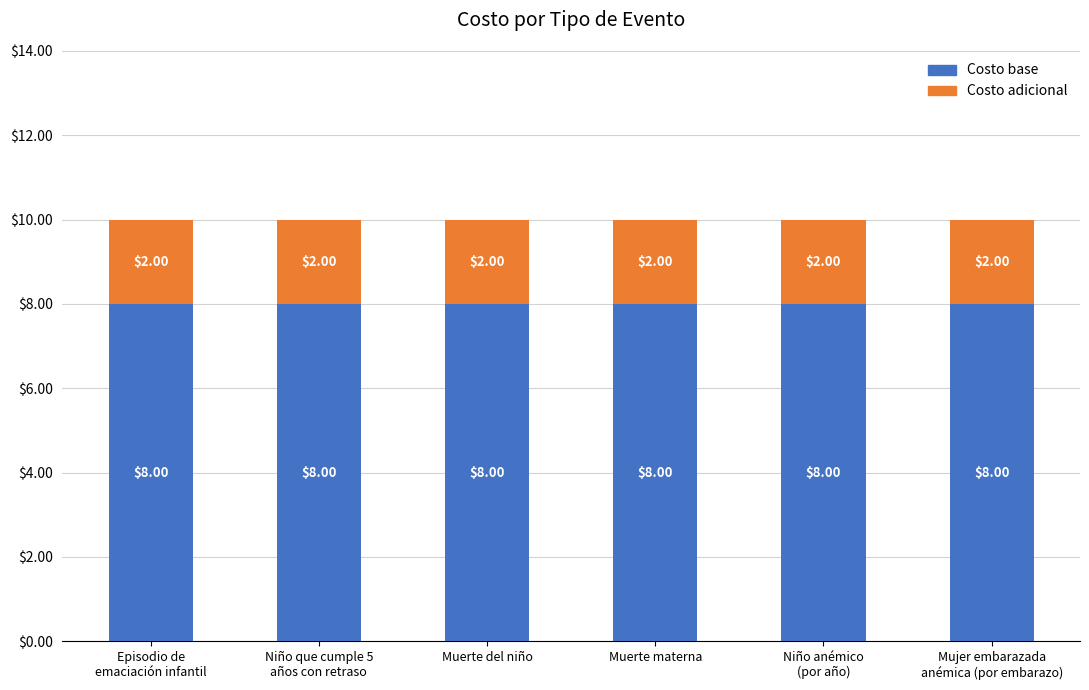

What is the total value across all series at Muerte del niño?

10